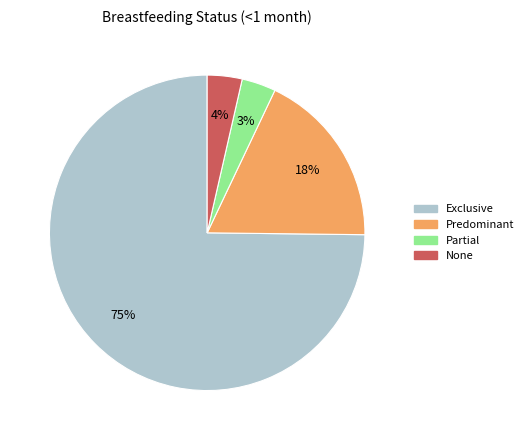

What percentage is the Exclusive slice, to the nearest percent?

75%